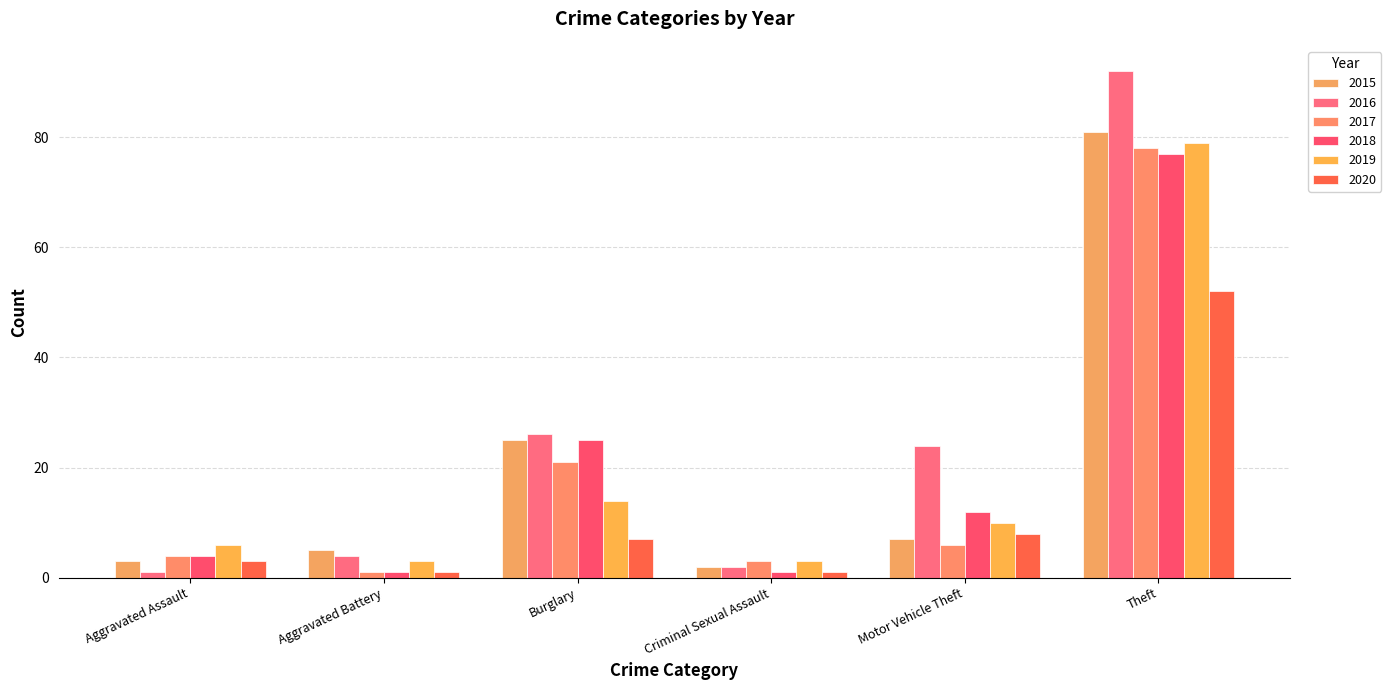

What are all the series names shown in the legend?

2015, 2016, 2017, 2018, 2019, 2020